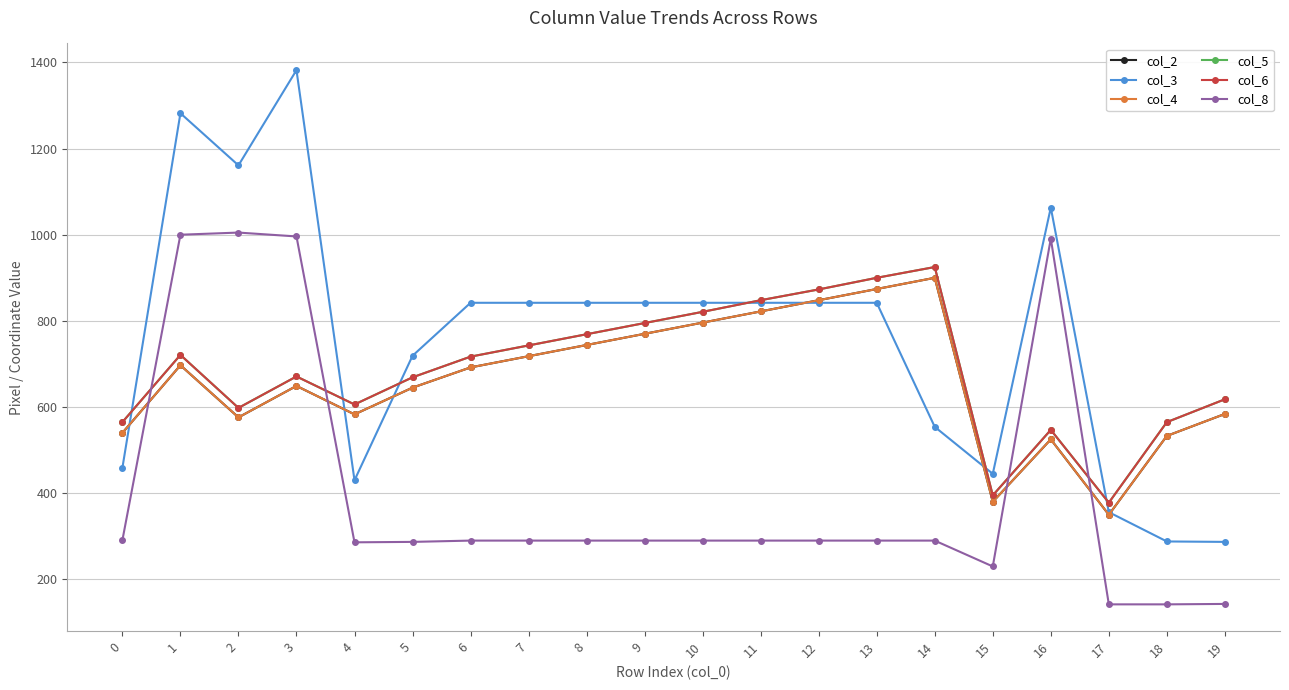

Is this an area chart (filled region under the line)?

No